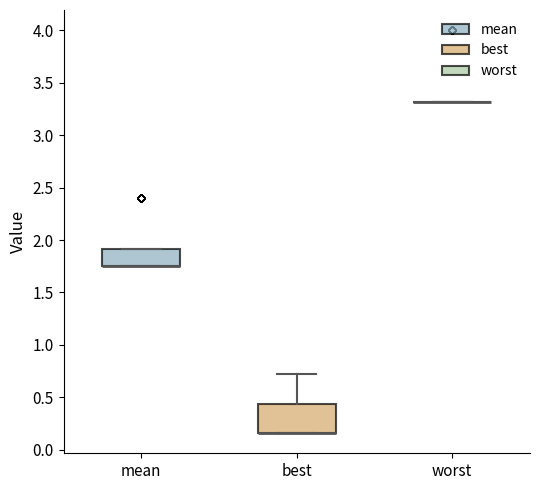

Reading left to right, read every box against the y-axis: the position of its median line, the range the box covers, and the ends of its whiskers. The values are not printed on the chart, so give them approximately, as read against the axis.

mean: median 1.75 (drawn on the box's lower edge), box 1.75 to 1.90, whiskers 1.75 to 1.90
best: median 0.15 (drawn on the box's lower edge), box 0.15 to 0.45, whiskers 0.15 to 0.70
worst: box collapsed to a line at 3.30, whiskers 3.30 to 3.30